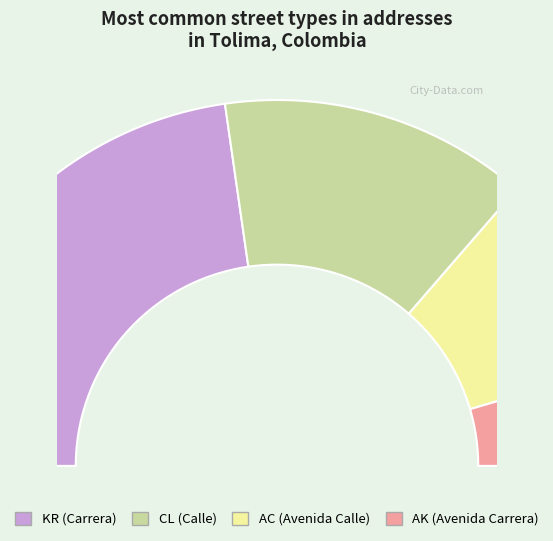

Is AK the majority of the pie?

No